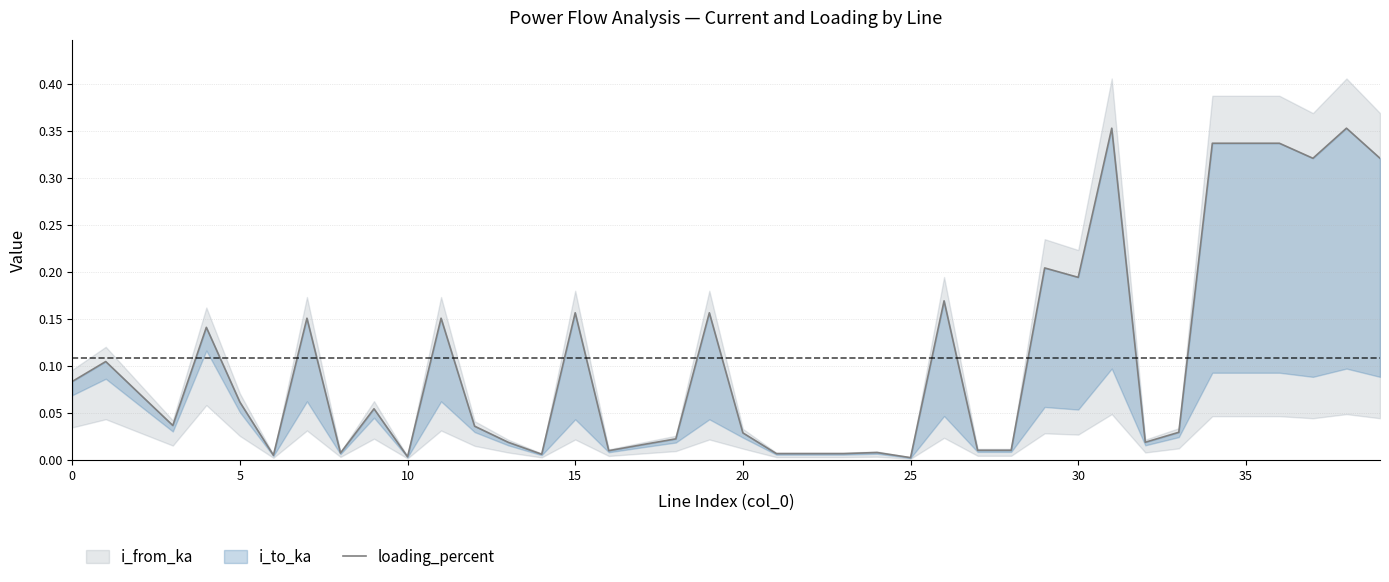

How many points are higher than both their immediate neighbors (excluding endpoints)?

13